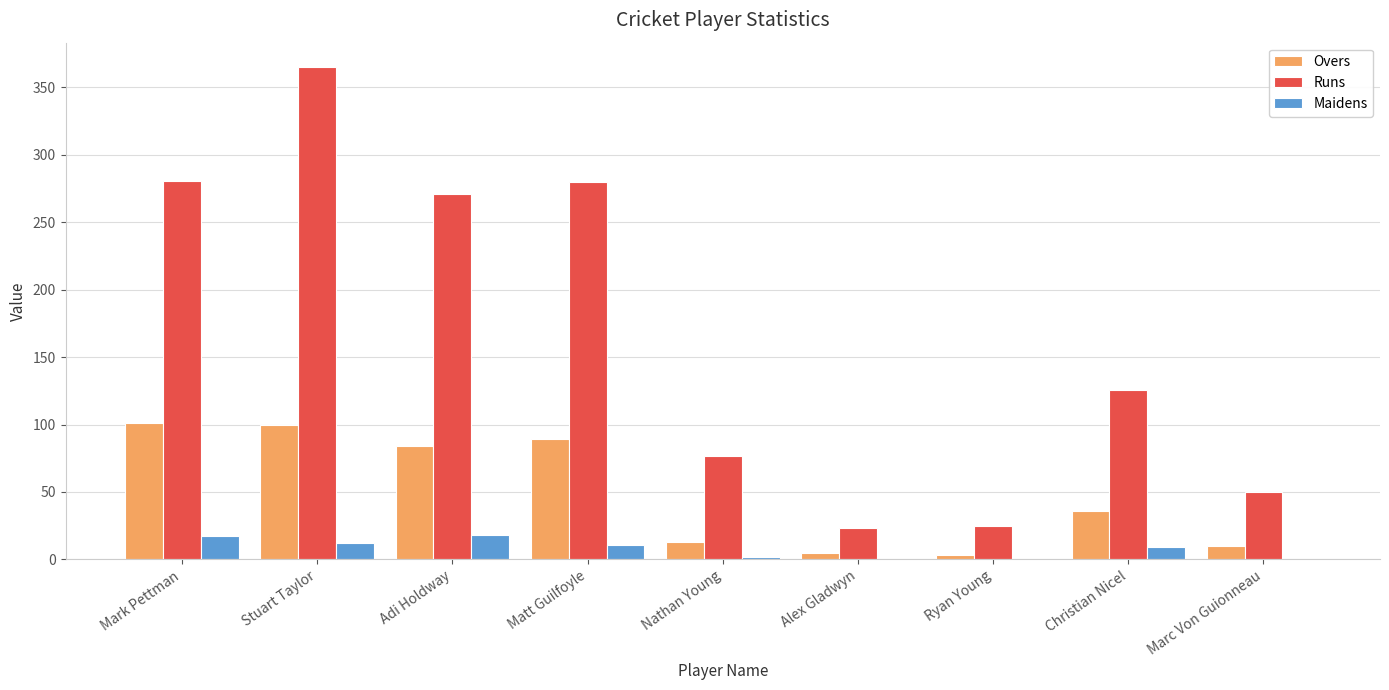

What value does the Runs series have at Nathan Young?

77.0